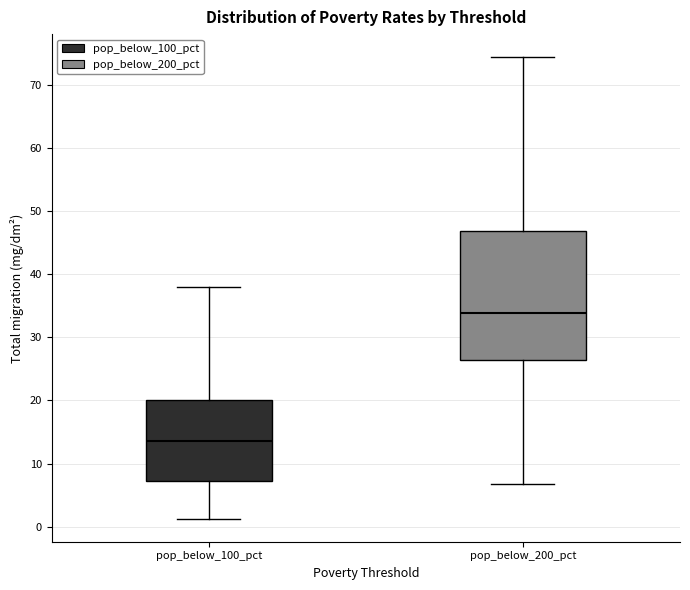

Where is the upper edge of the box for pop_below_100_pct on the y-axis? The values are not printed on the chart, so give them approximately, as read against the axis.

20